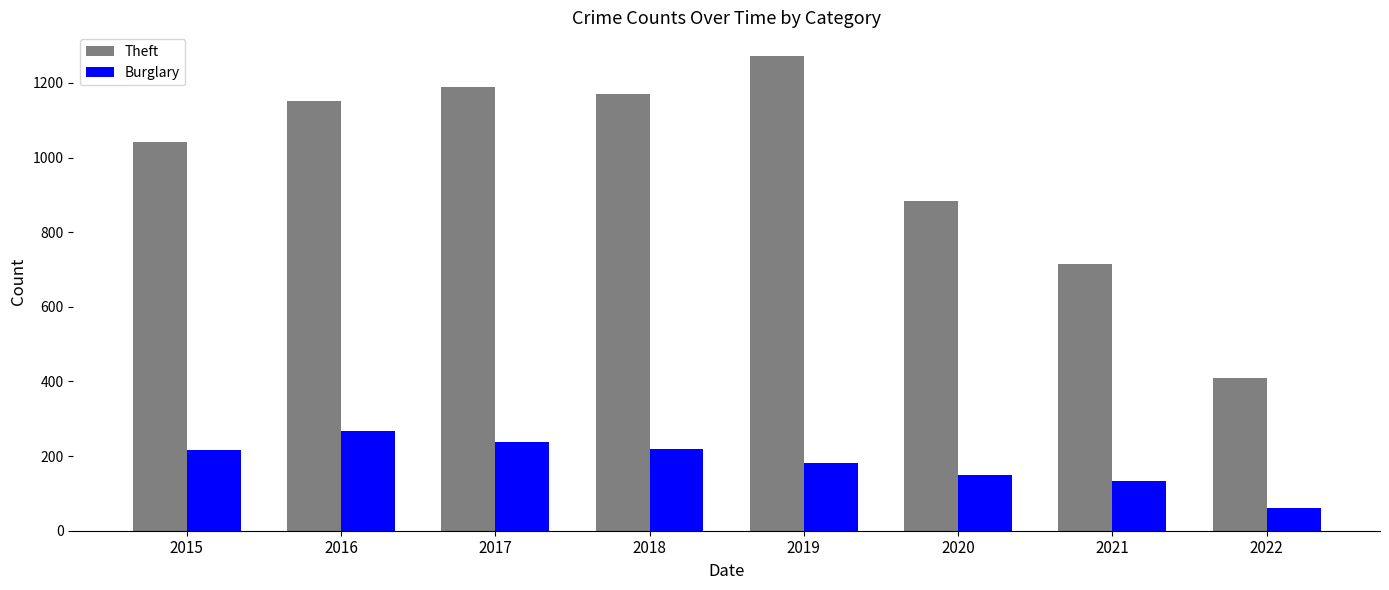

The Burglary series shows 48 at 2015. True or false?

False